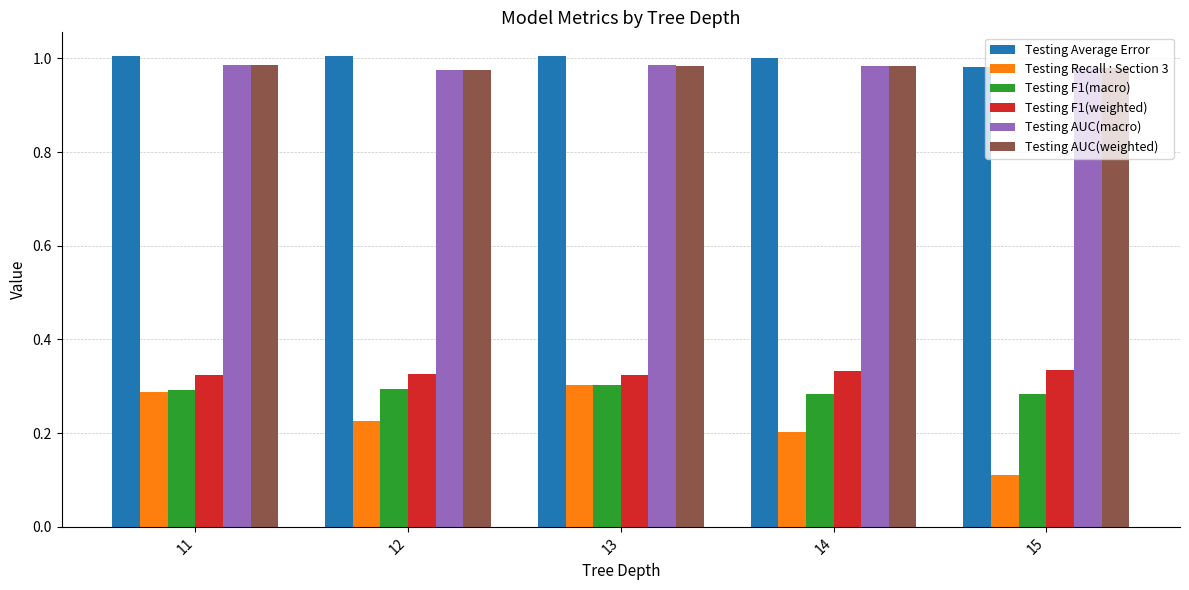

Which label corresponds to the smallest value in the chart?

15